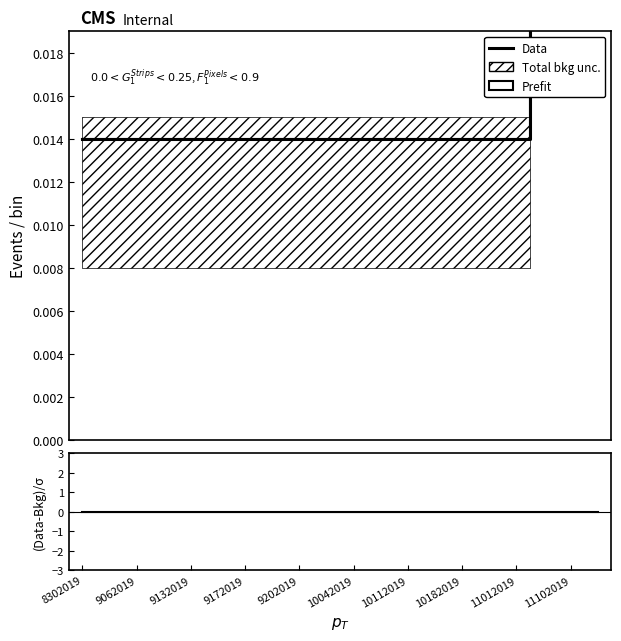

True or false: (Data-Bkg)/$\sigma$ and Data intersect in this chart.

False